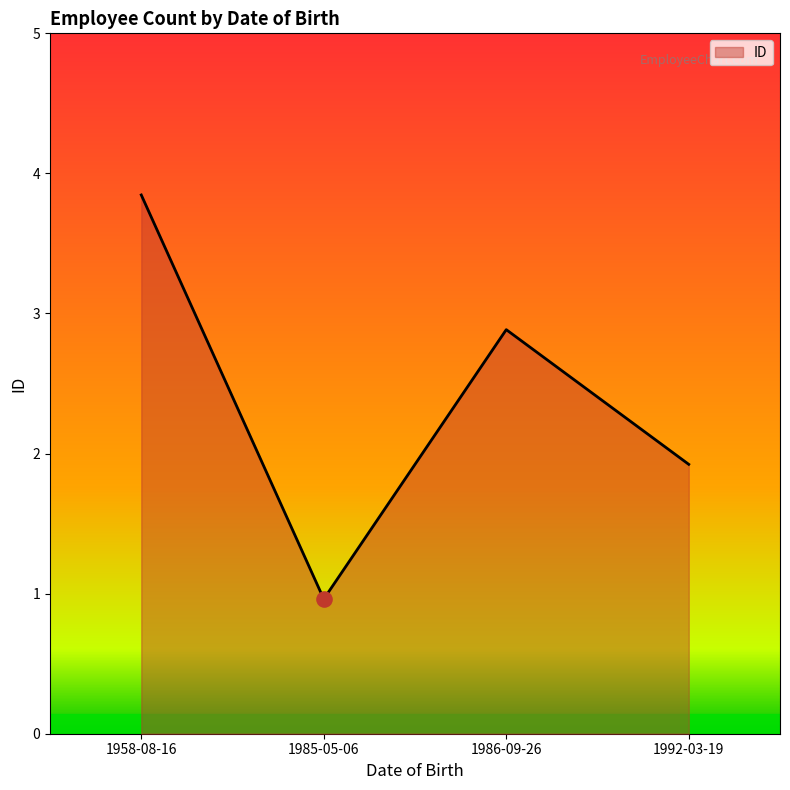

Approximately how many times larger is the value at 1992-03-19 compared to 1985-05-06?

2.0